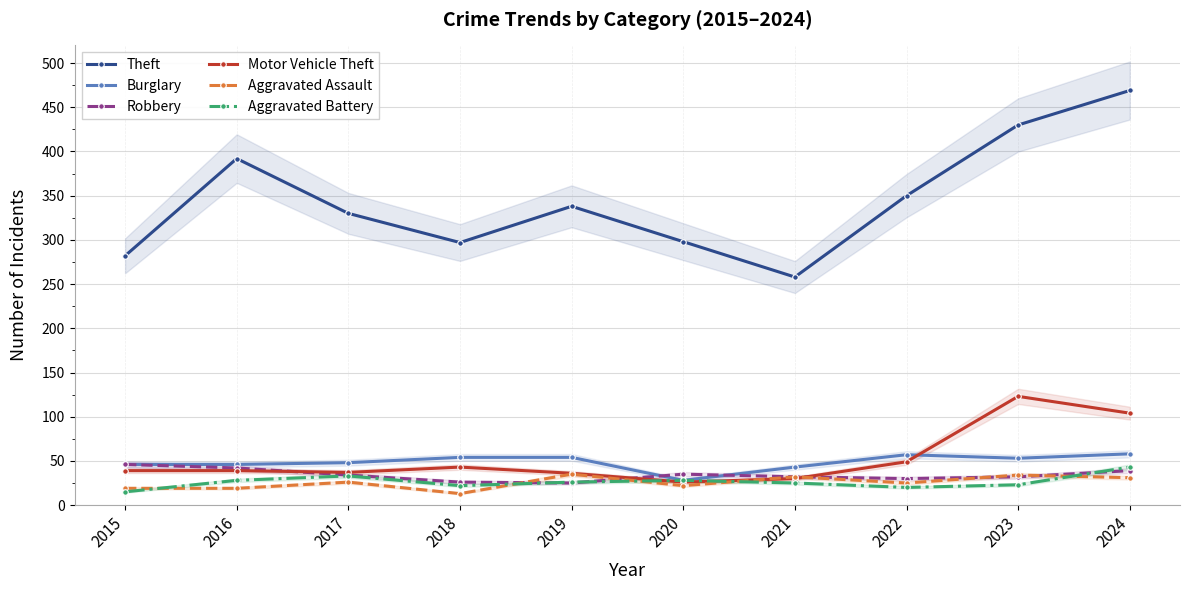

Rank the series at 2020 from lowest to highest value.

Aggravated Assault, Motor Vehicle Theft, Burglary, Aggravated Battery, Robbery, Theft